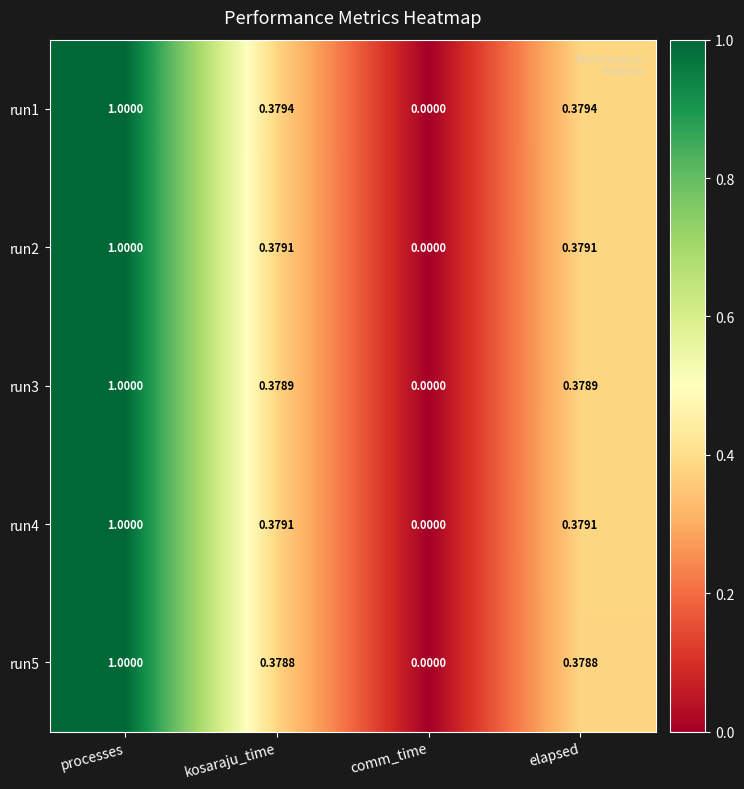

What is the total value across all series at kosaraju_time?

1.9